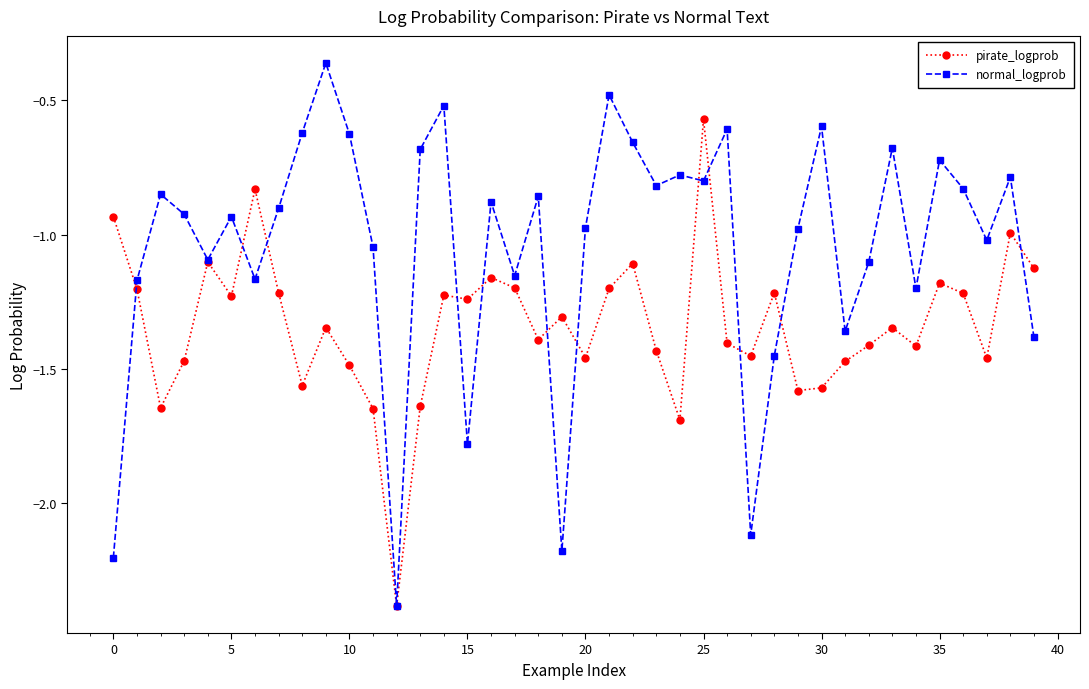

Which series has the largest total across all categories?

normal_logprob